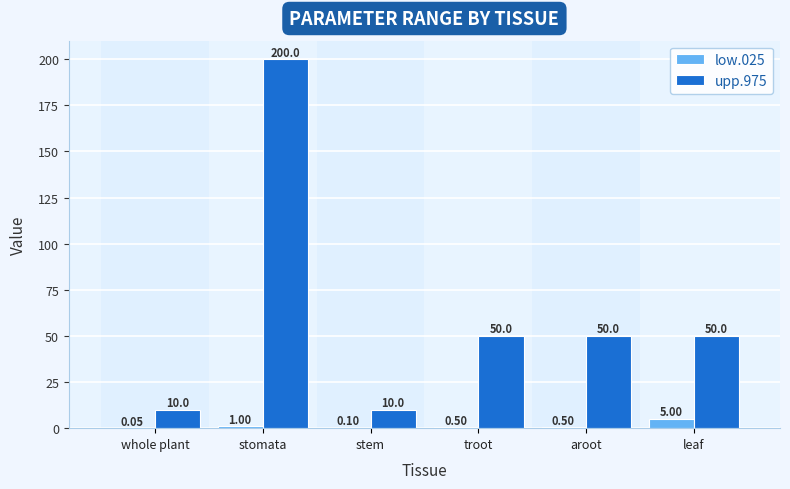

Are the bars horizontal?

No